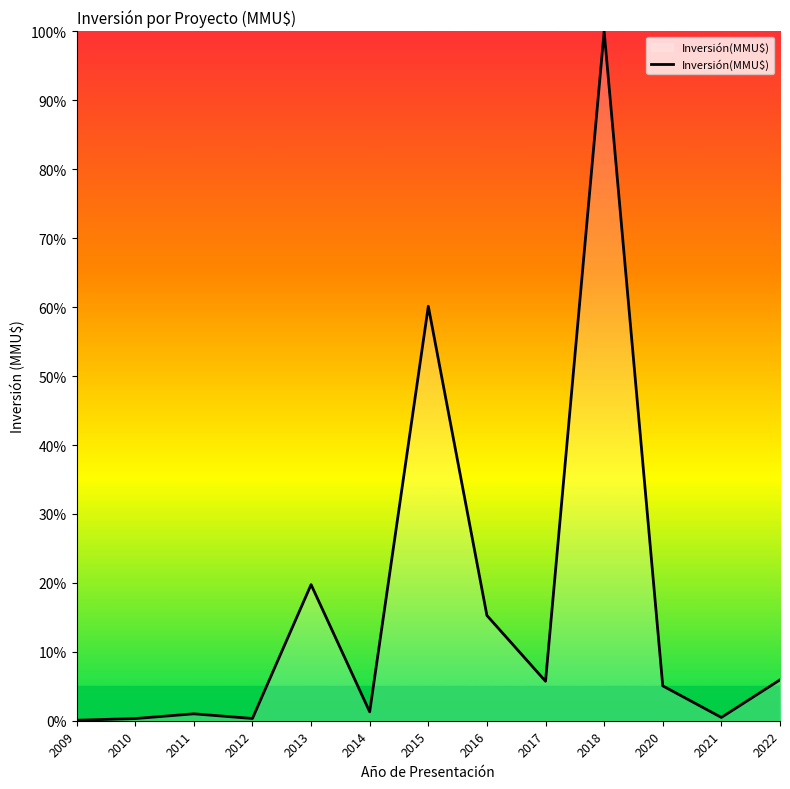

Does the chart display data point markers on the line(s)?

No